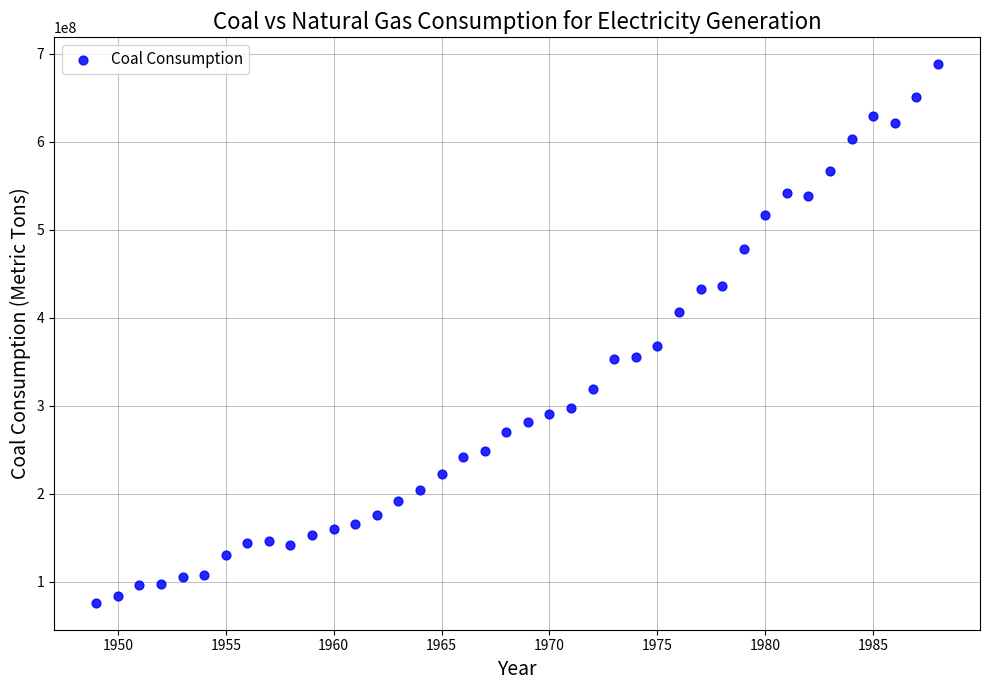

What Y value in the scatter plot is closest to 382076722?

368282907.1